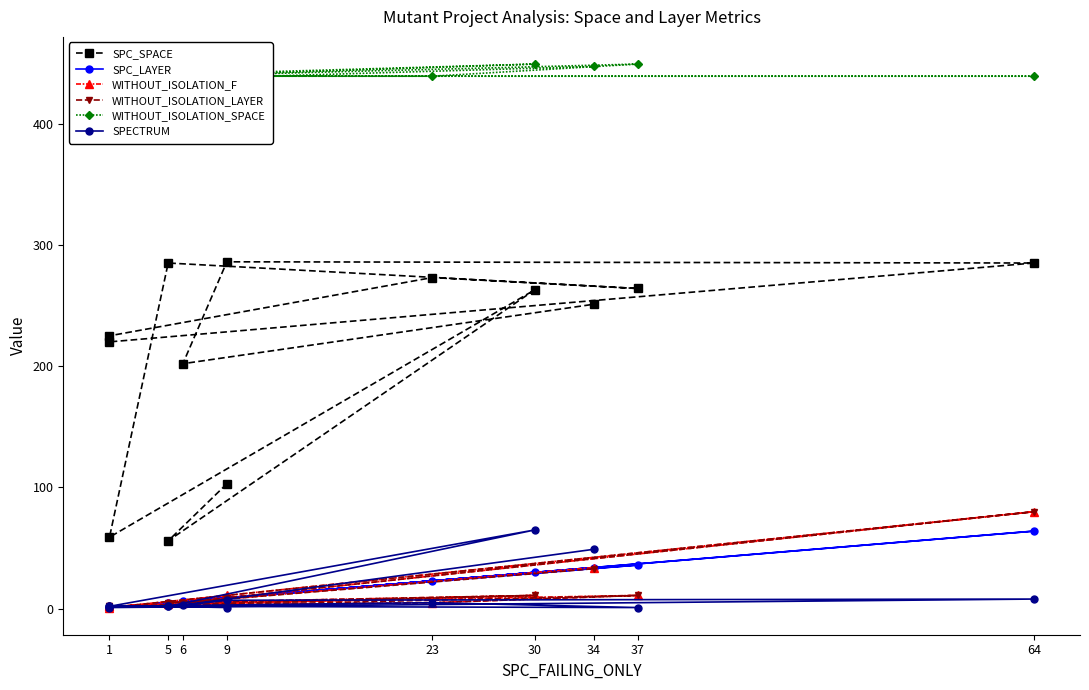

What is the label of the 12th point from the left?

6